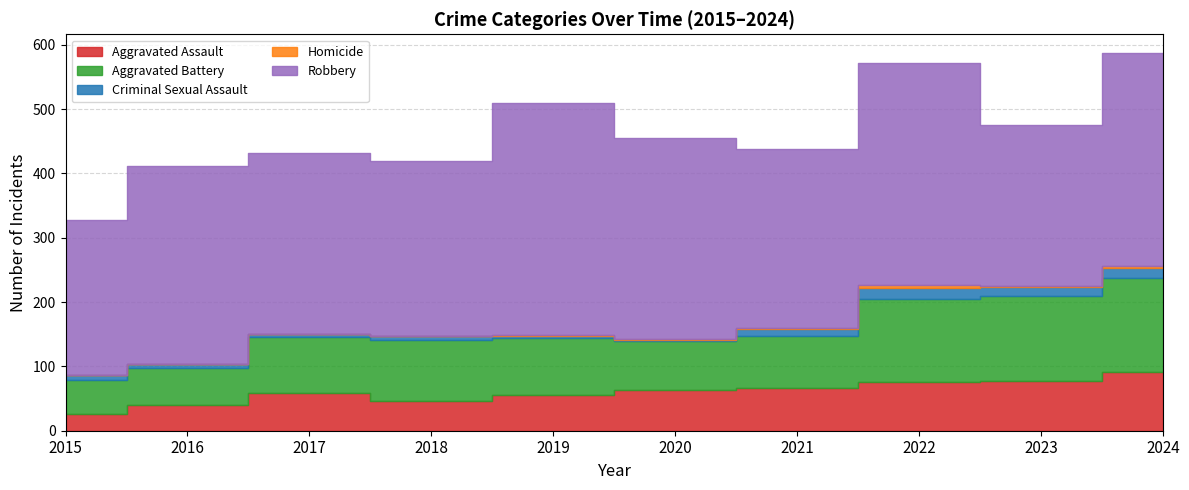

What is the difference between the Aggravated Assault values at 2022 and 2019?

20